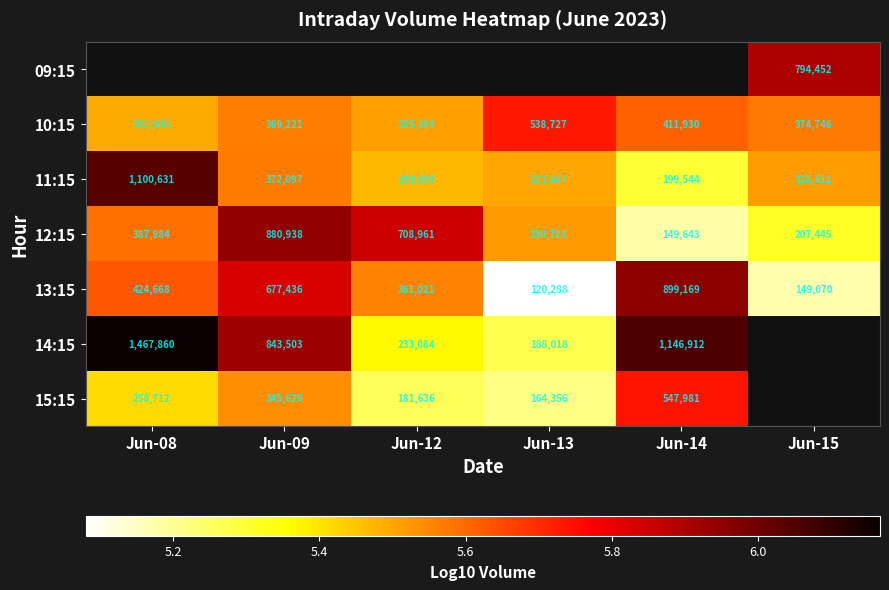

At which label is 15:15 closest to 5?

Jun-13